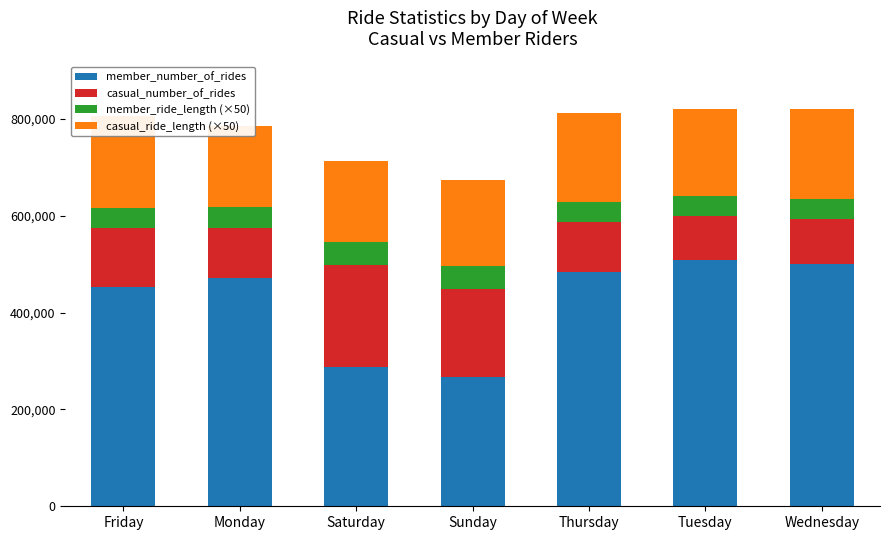

At which category is the sum across all series the highest?

Tuesday